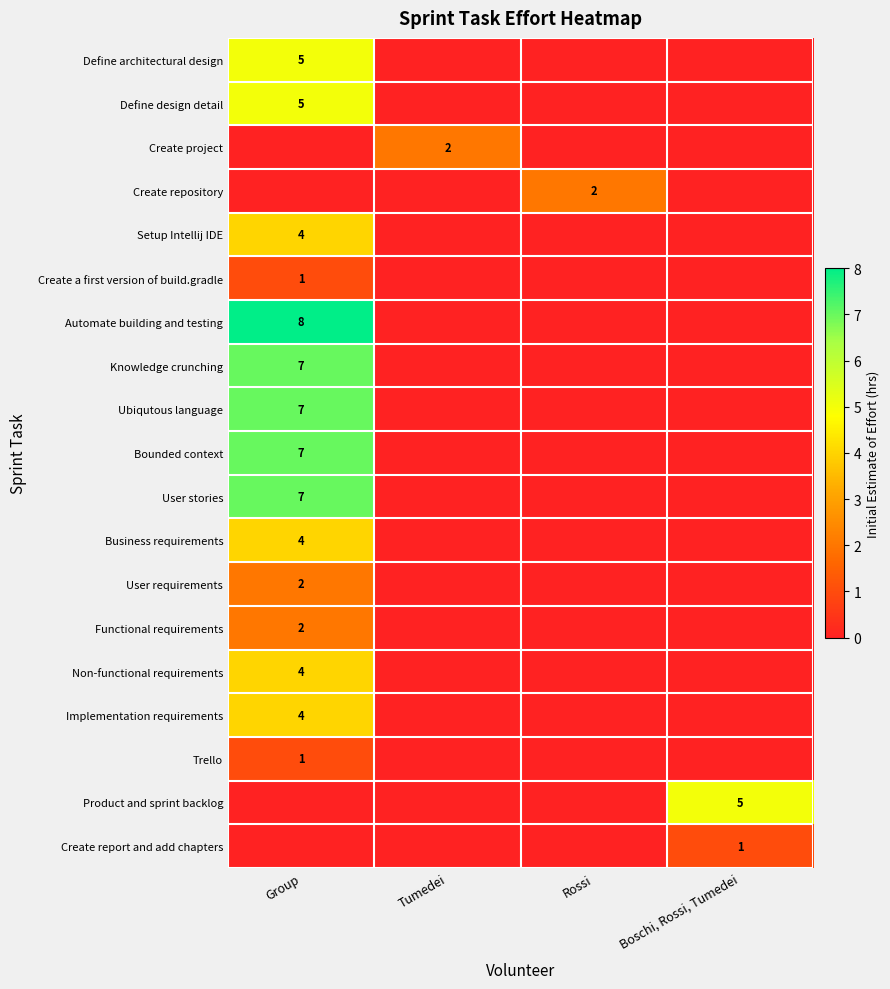

Is it true that Ubiqutous language equals 11 at Group?

False